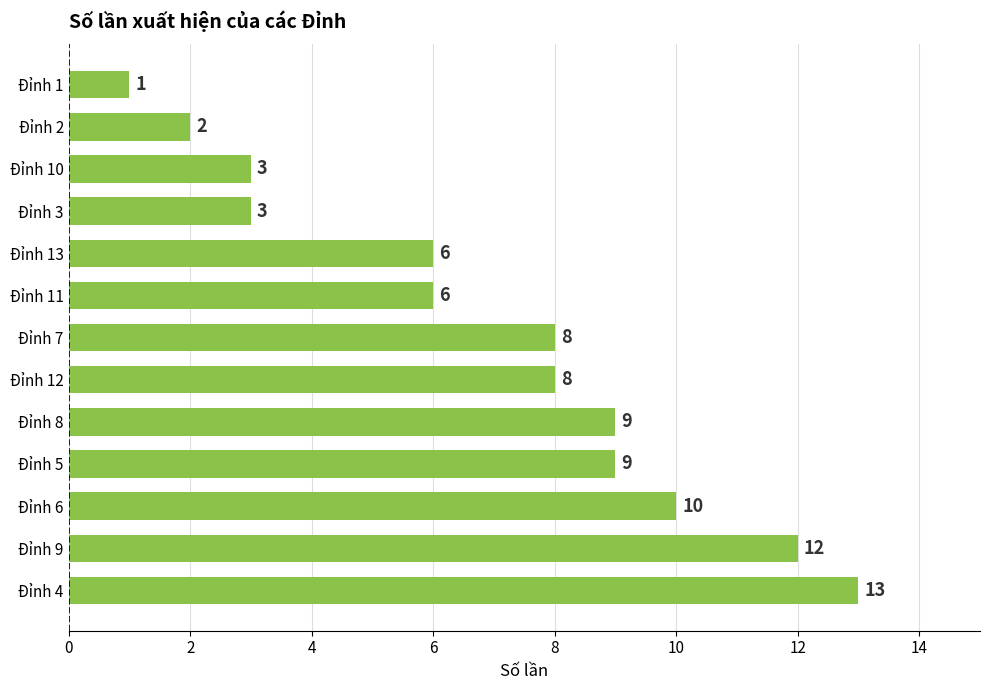

What value does the data have at Đỉnh 7, to the nearest 5?

10